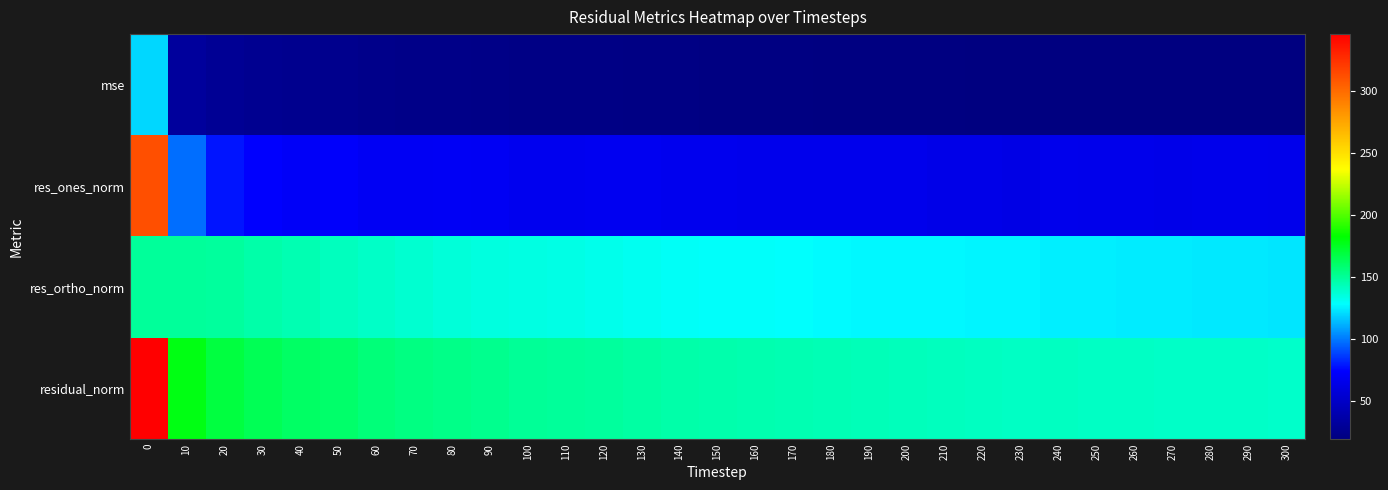

What is the greatest value displayed?

346.0